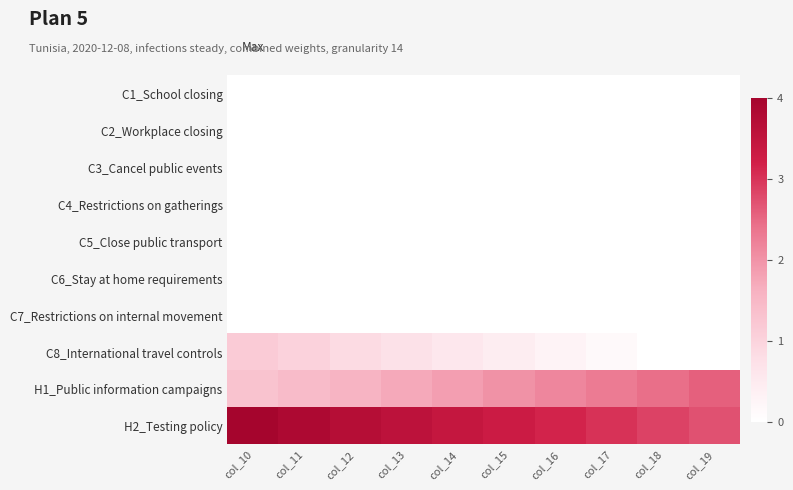

At which category does the chart reach its minimum across all series?

col_10